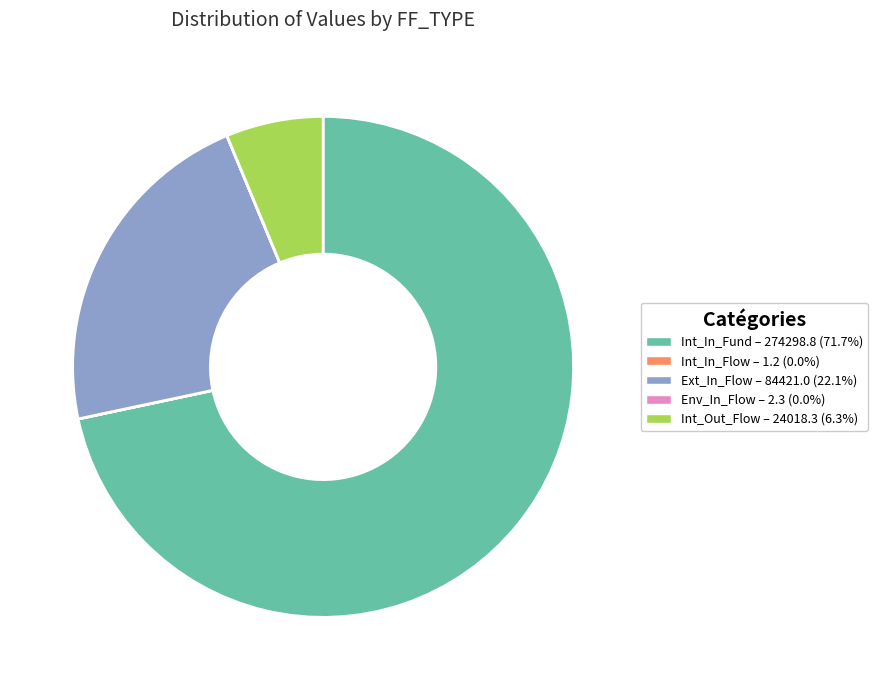

Which slice is the largest?

Int_In_Fund